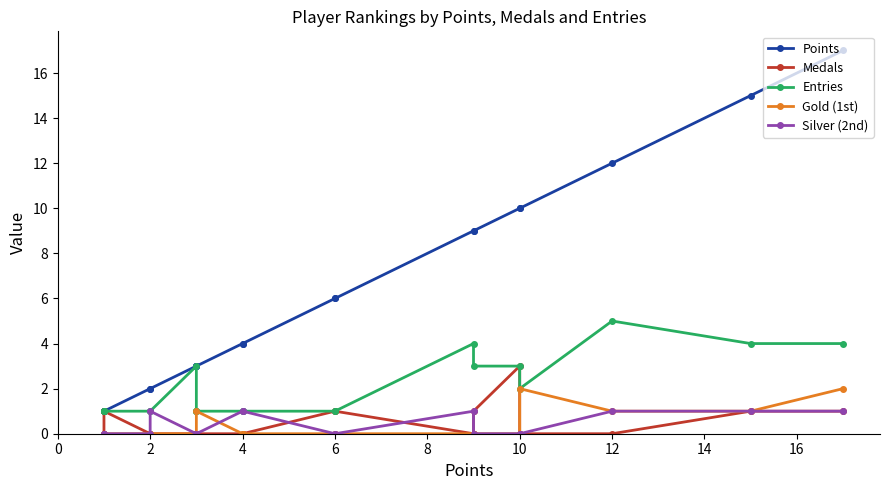

Reading left to right, list all the values displayed in this chart.

Points: 17	15	12	10	10	9	9	6	6	4	4	3	3	3	3	2	2	1	1	1
Medals: 1	1	0	0	3	1	0	1	1	0	0	0	0	0	0	0	0	1	1	0
Entries: 4	4	5	2	3	3	4	1	1	1	1	1	1	1	3	1	1	1	1	1
Gold (1st): 2	1	1	2	0	0	0	0	0	0	0	1	0	0	0	0	0	0	0	0
Silver (2nd): 1	1	1	0	0	0	1	0	0	1	1	0	0	0	0	1	0	0	0	0